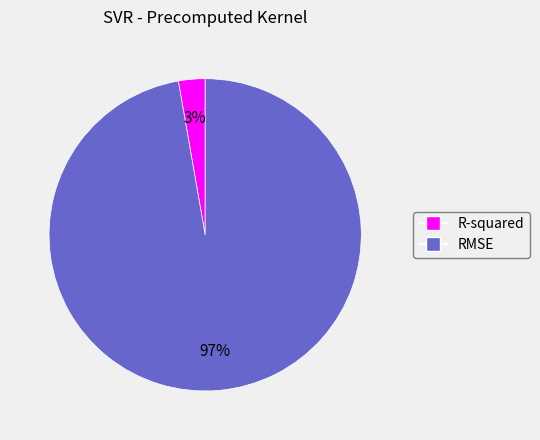

Which category has the smallest portion of the pie?

R-squared